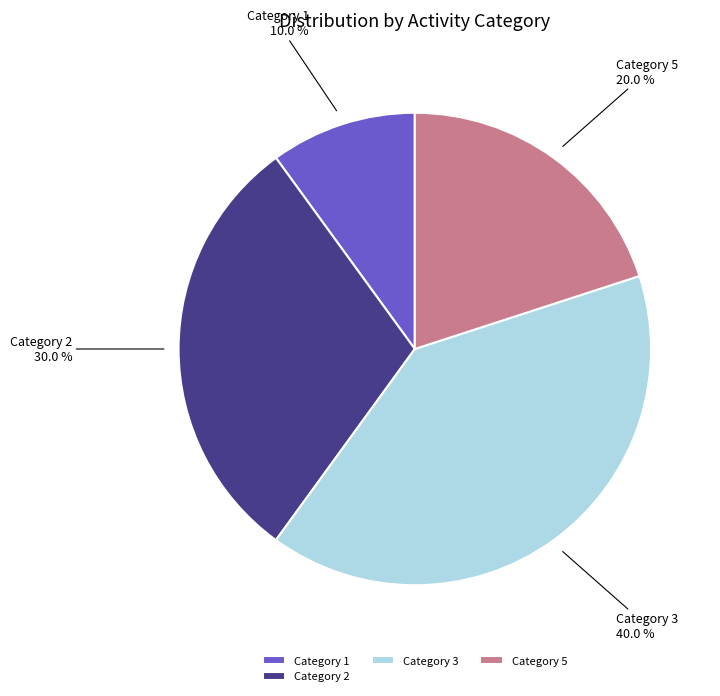

Combined, what portion of the pie is Category 3 and Category 1?

50.0%